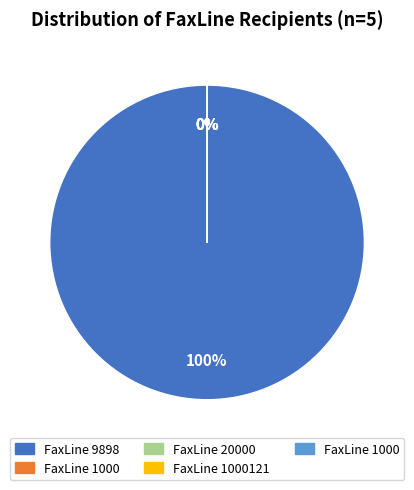

To the nearest percent, what is the difference between the largest and smallest slice percentages?

100%